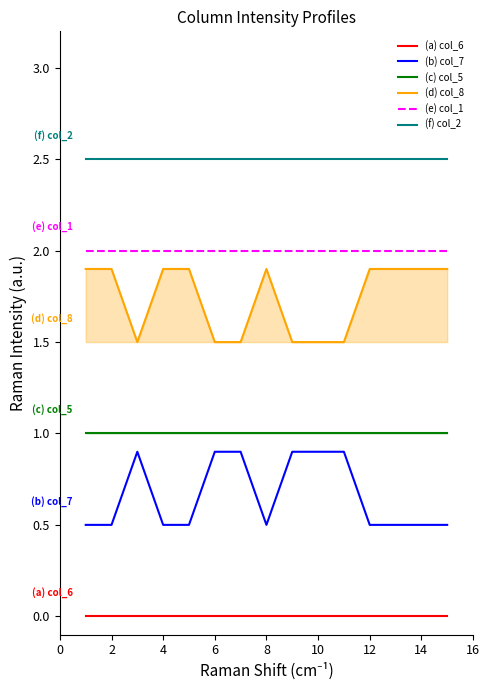

Which series has the largest total across all categories?

(f) col_2